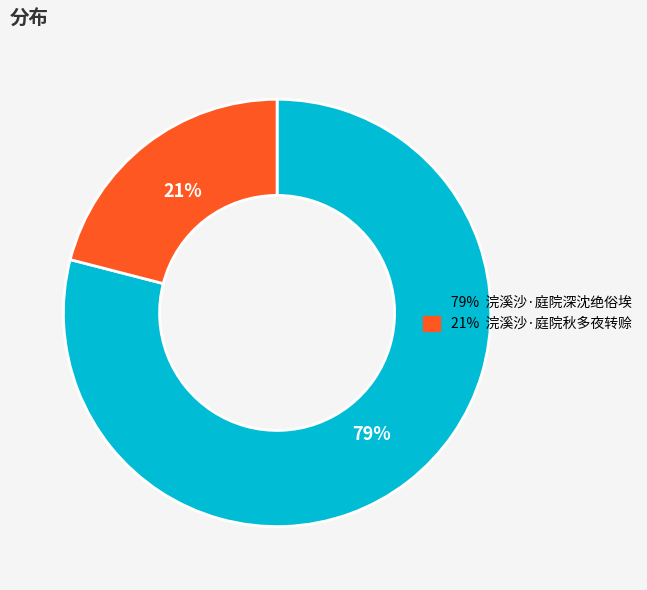

Is there any slice that represents more than half of the pie?

Yes